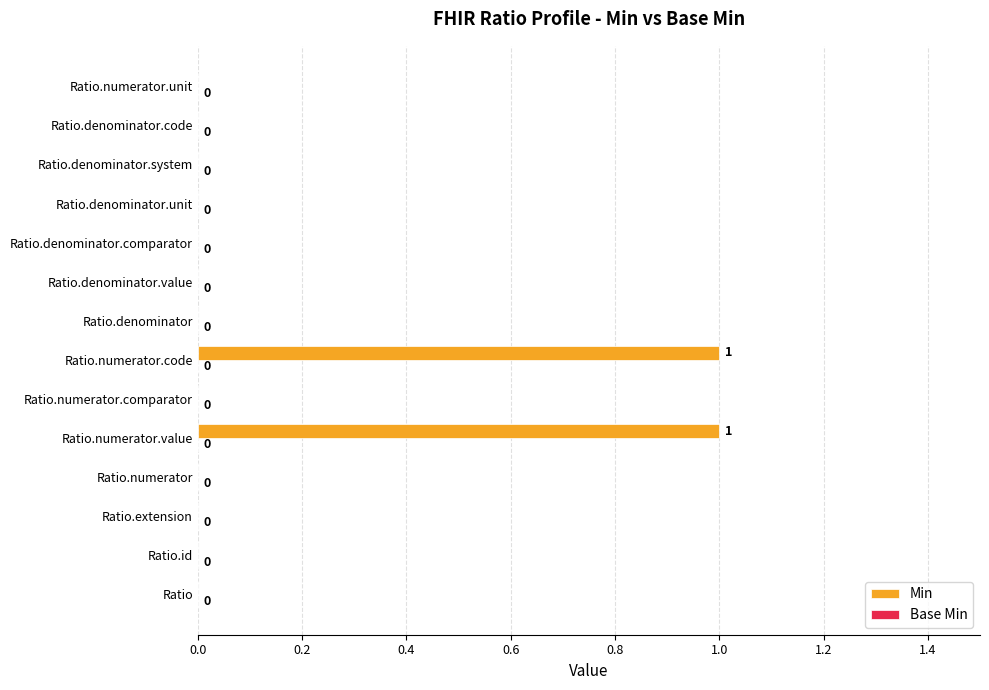

The chart shows a value of 0 at Ratio.extension. True or false?

True